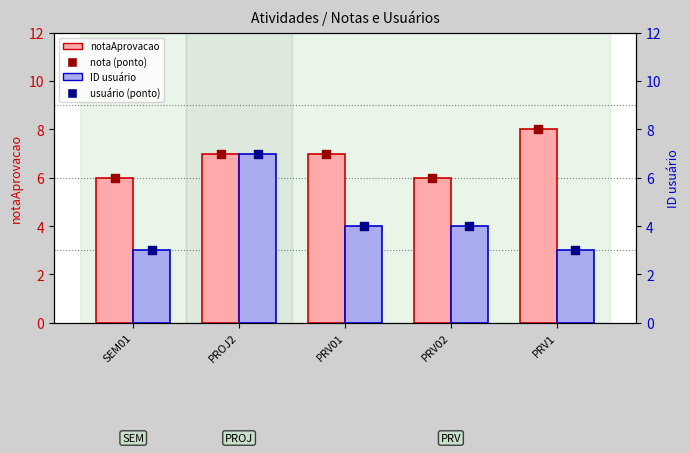

At which category is the sum across all series the highest?

PROJ2